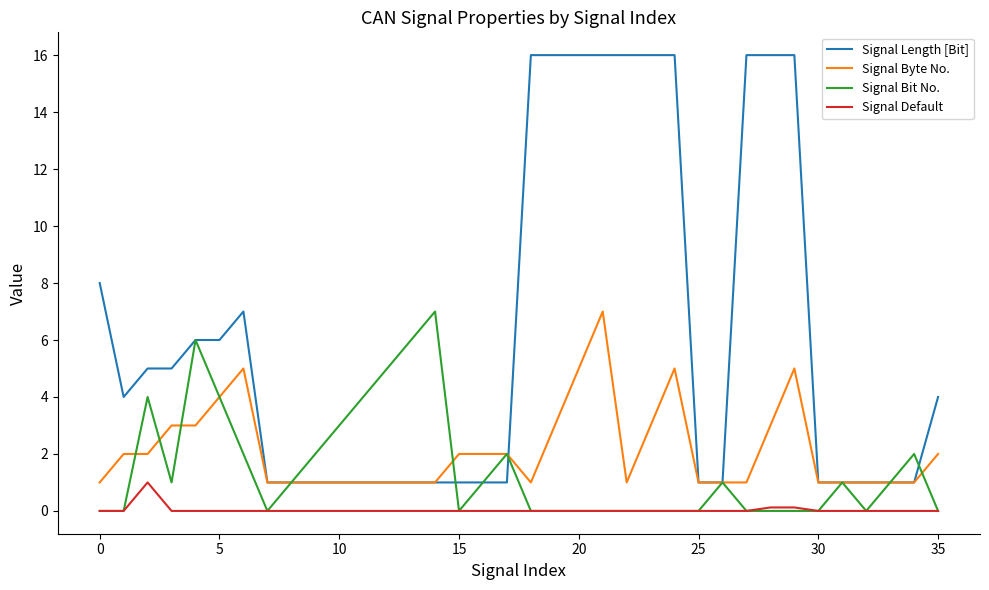

Which series has the largest total across all categories?

Signal Length [Bit]